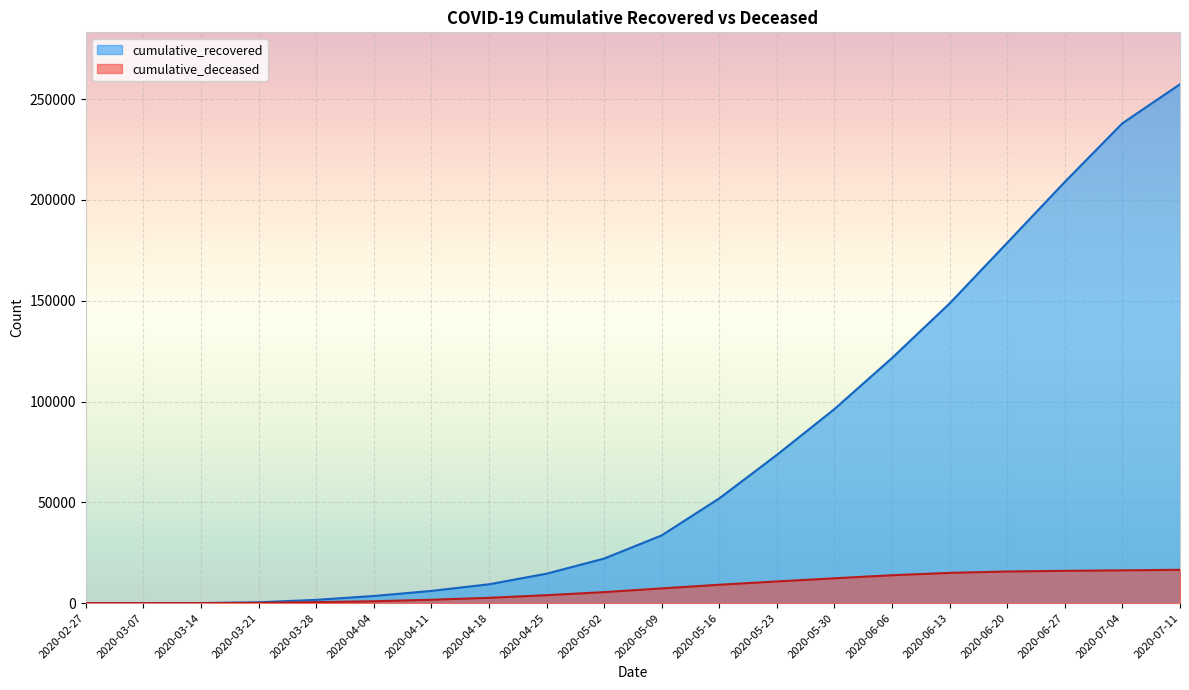

True or false: cumulative_deceased and cumulative_recovered cross at least once.

False